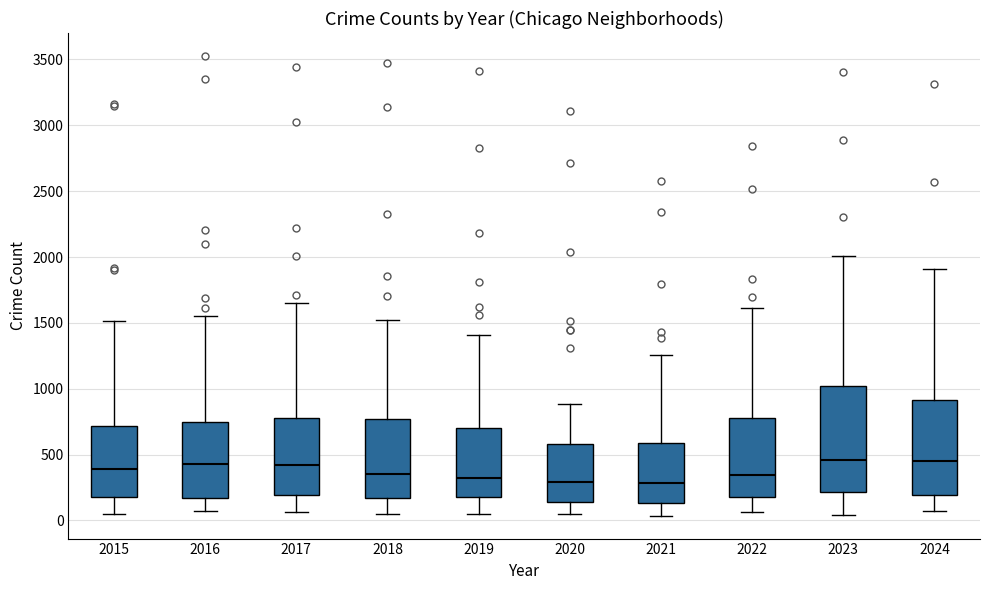

Which box is the tallest, from its lower edge to its upper edge?

2023